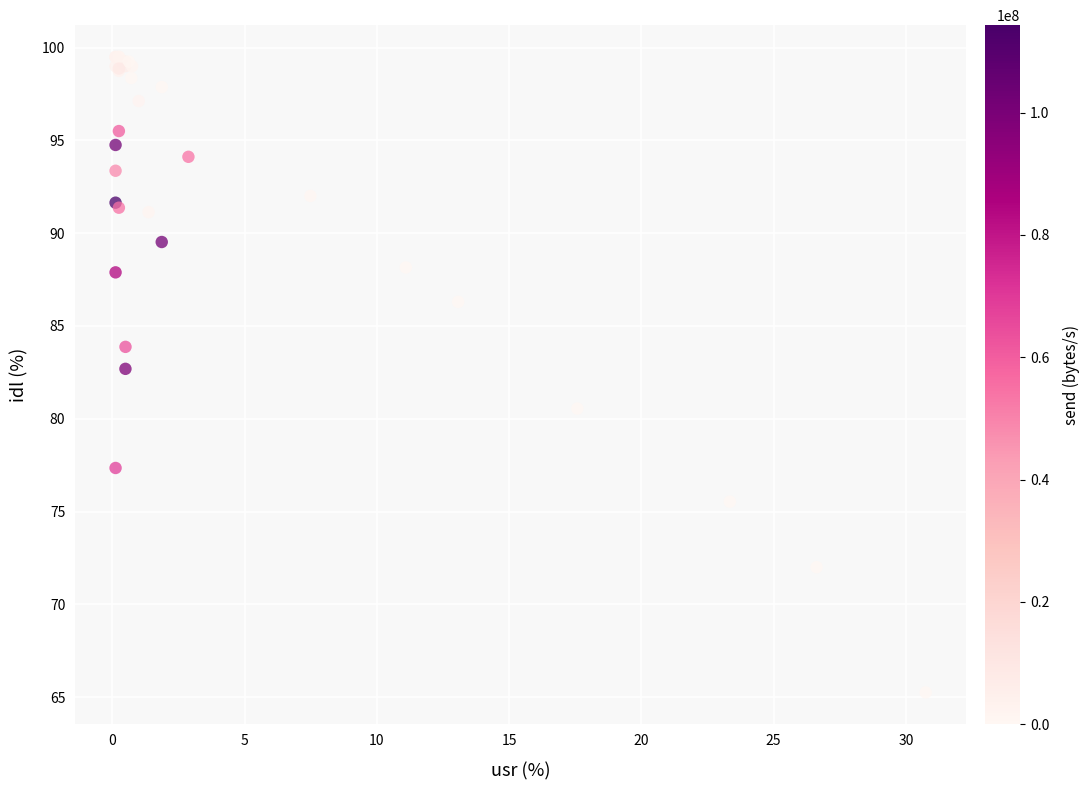

What Y value in the scatter plot is closest to 82?

82.7